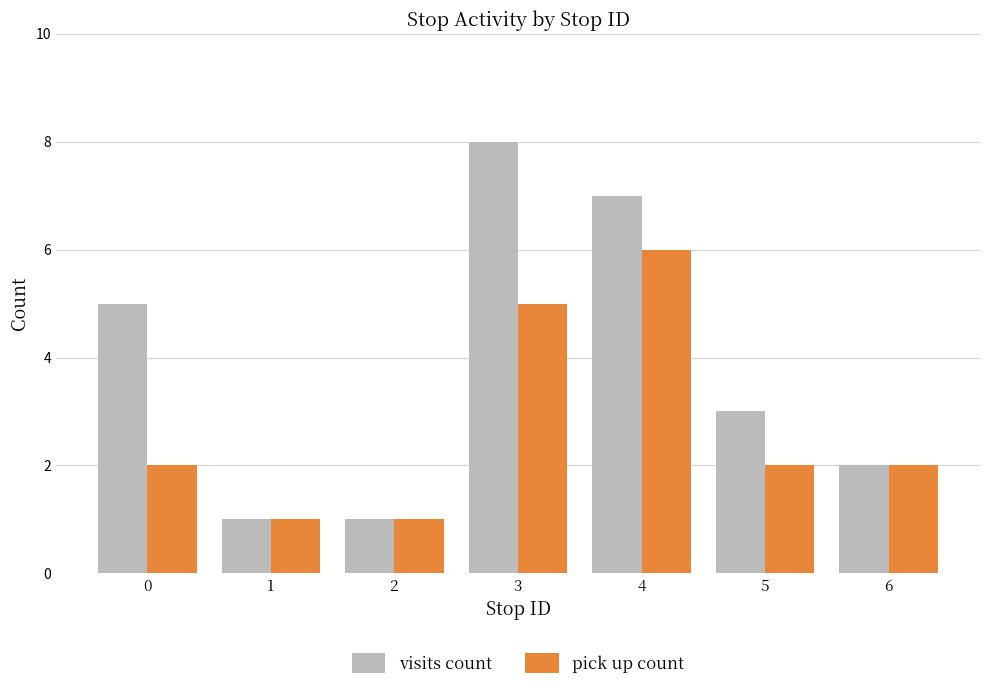

Reading right to left, transcribe all the data shown in this chart.

visits count: 6=2	5=3	4=7	3=8	2=1	1=1	0=5
pick up count: 6=2	5=2	4=6	3=5	2=1	1=1	0=2